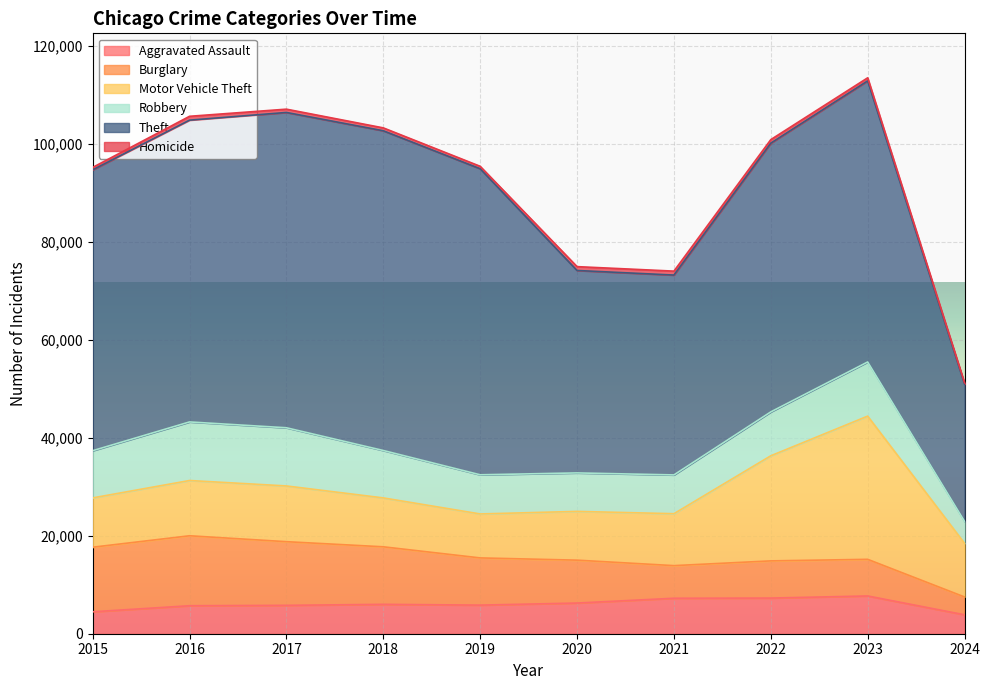

What is the value of the Theft point at the 5th from the left?

62495